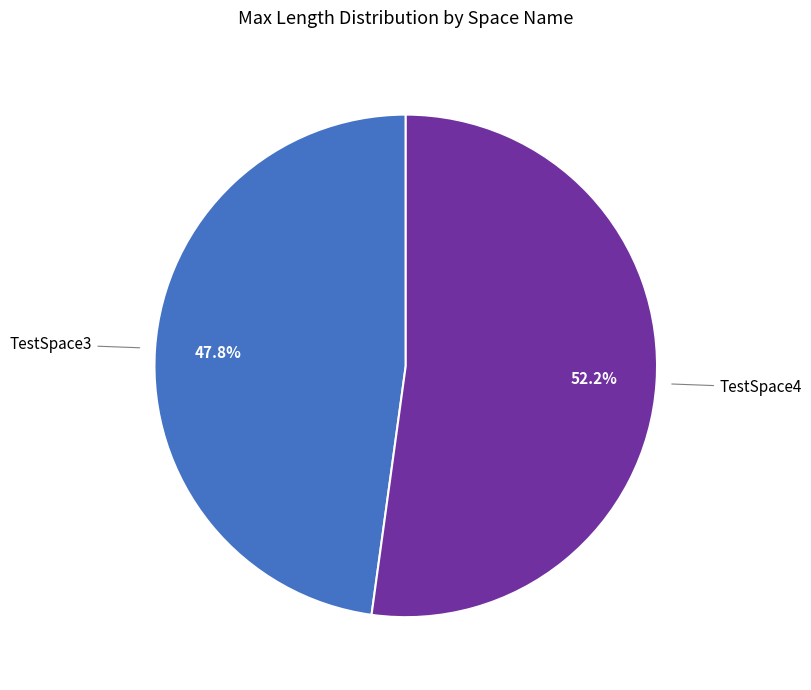

Is there any slice that represents more than half of the pie?

Yes